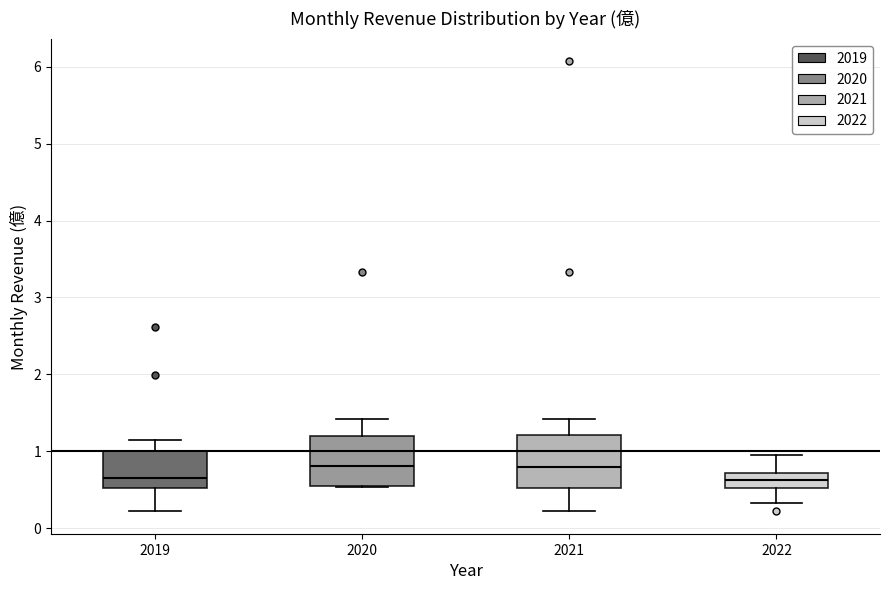

Where does the lower whisker of the box at x = 2021 end on the y-axis? The values are not printed on the chart, so give them approximately, as read against the axis.

0.2